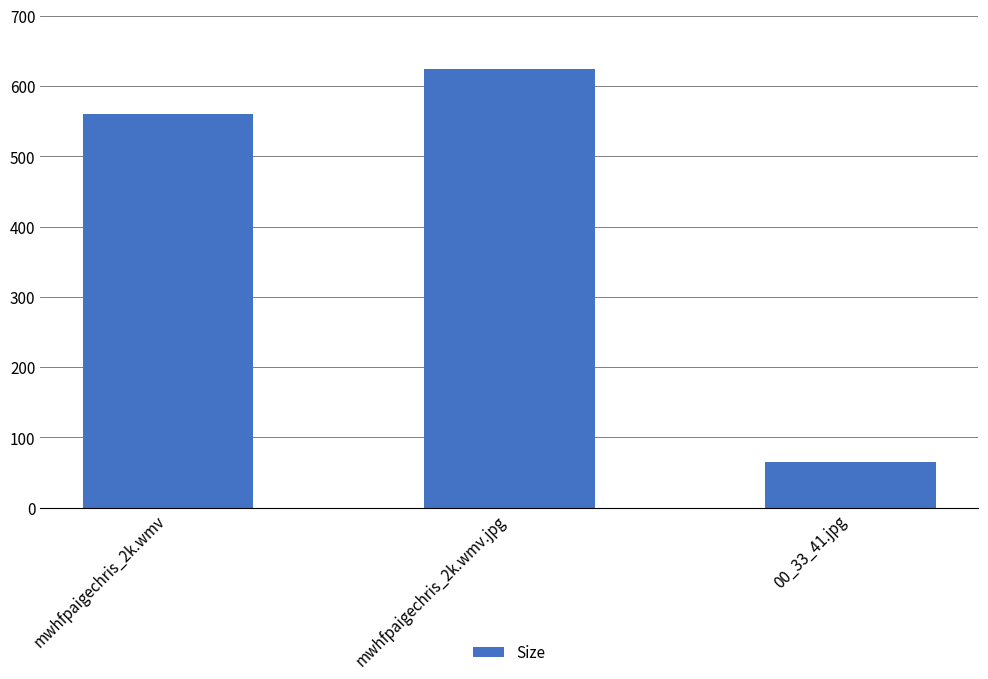

List the labels in order of value, smallest first.

00_33_41.jpg, mwhfpaigechris_2k.wmv, mwhfpaigechris_2k.wmv.jpg